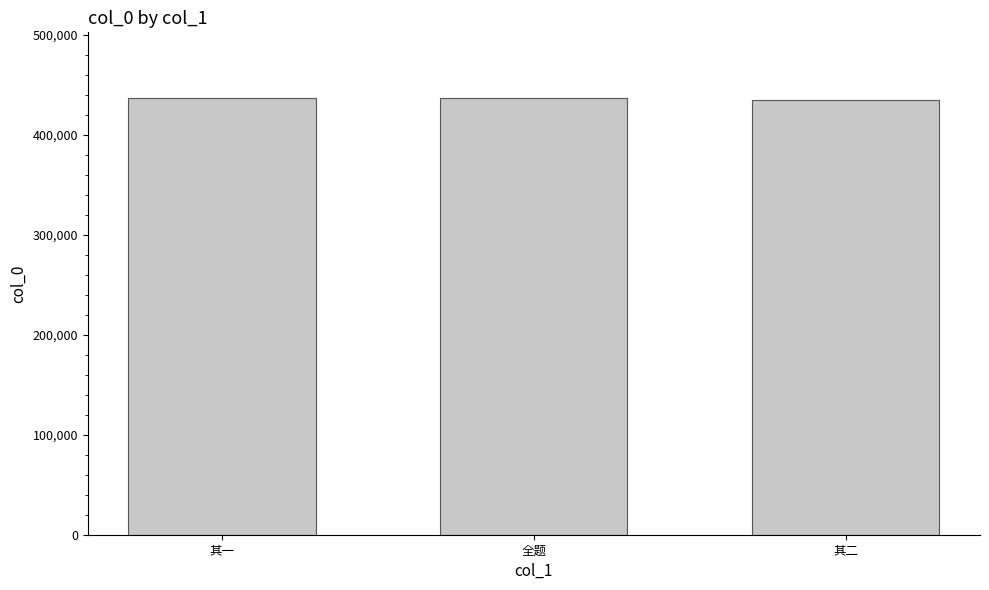

True or false: the data shows 436145 at 其一.

True